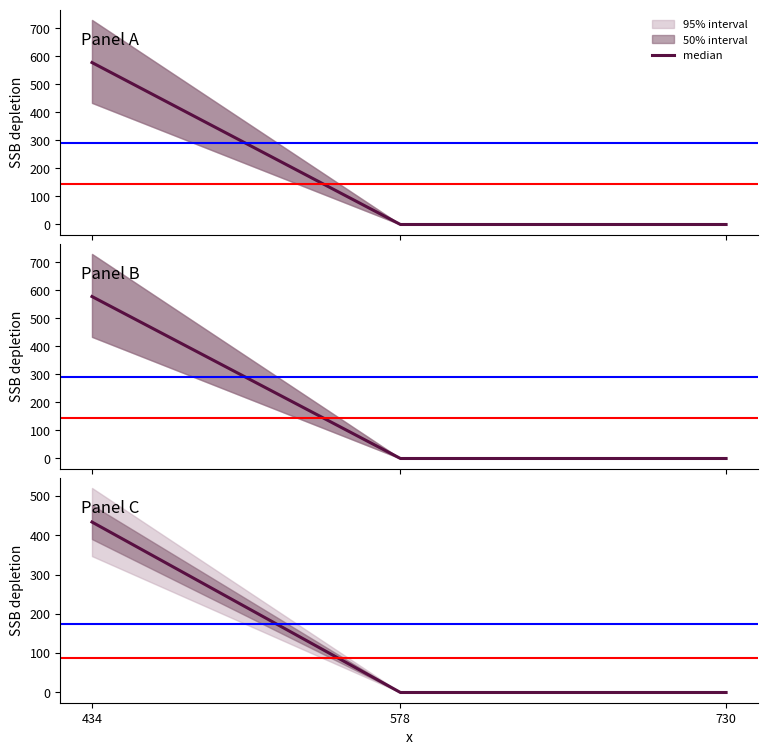

Reading left to right, extract all data points from this chart.

col_8: 578	0	0
col_9: 578	0	0
col_10: 434	0	0